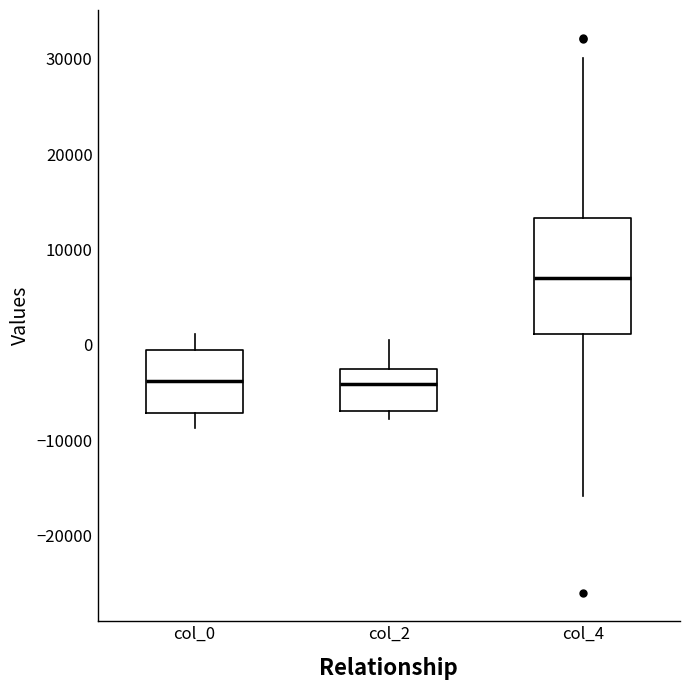

Where does the lower whisker of the box for col_0 end on the y-axis? The values are not printed on the chart, so give them approximately, as read against the axis.

-9000